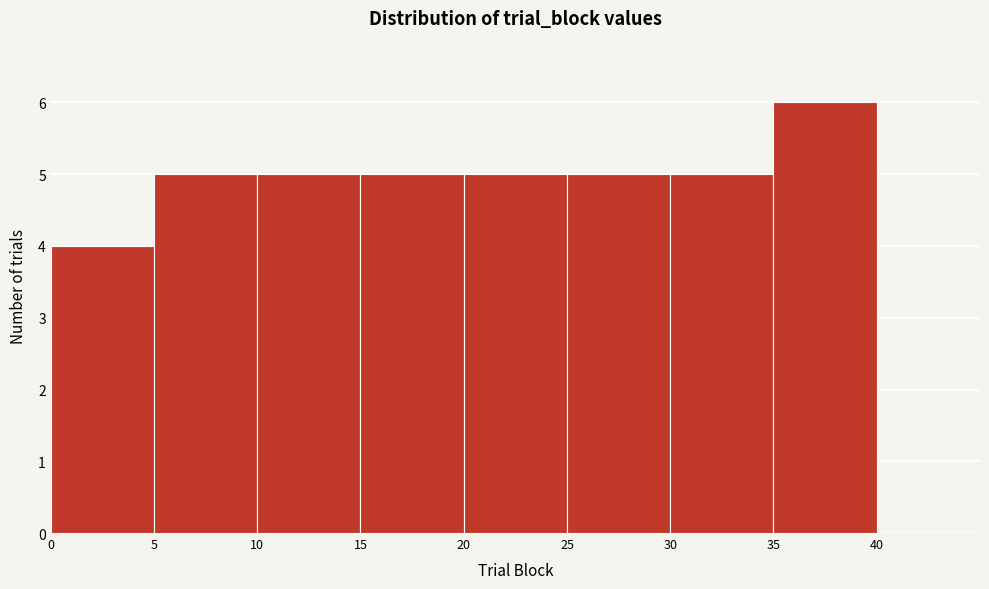

What is the height of the bar covering 30 to 35 on the x-axis? The values are not printed on the chart, so give them approximately, as read against the axis.

5